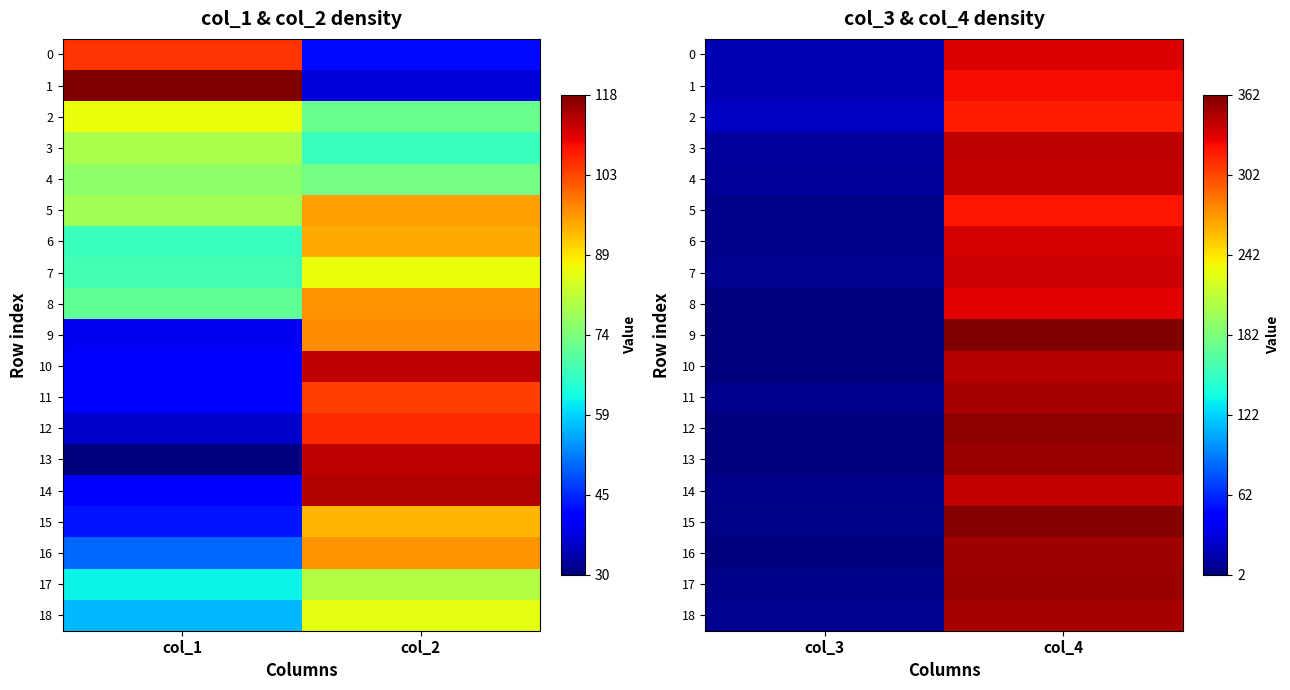

The value of 5 at col_3 is 3. True or false?

False